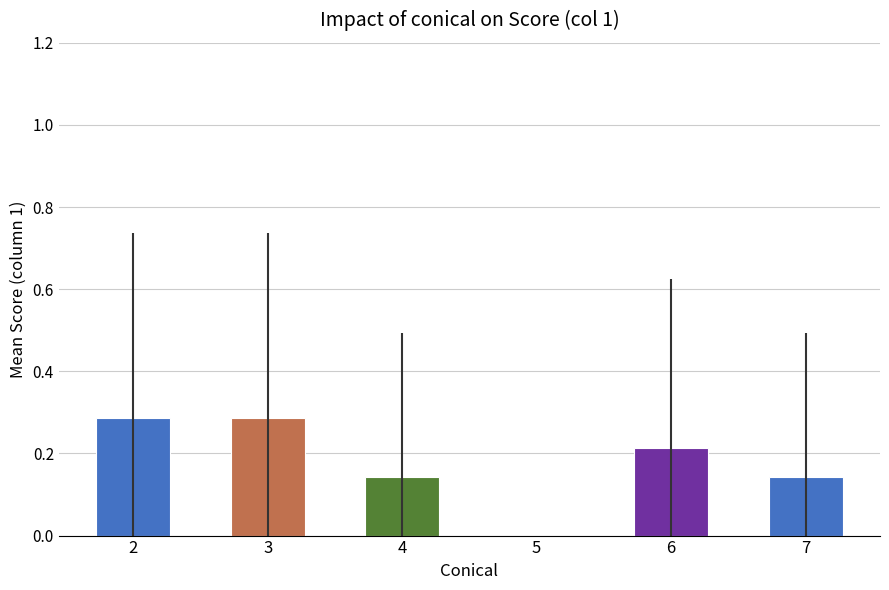

The value of std_col1 at 5 is 0.0. True or false?

True